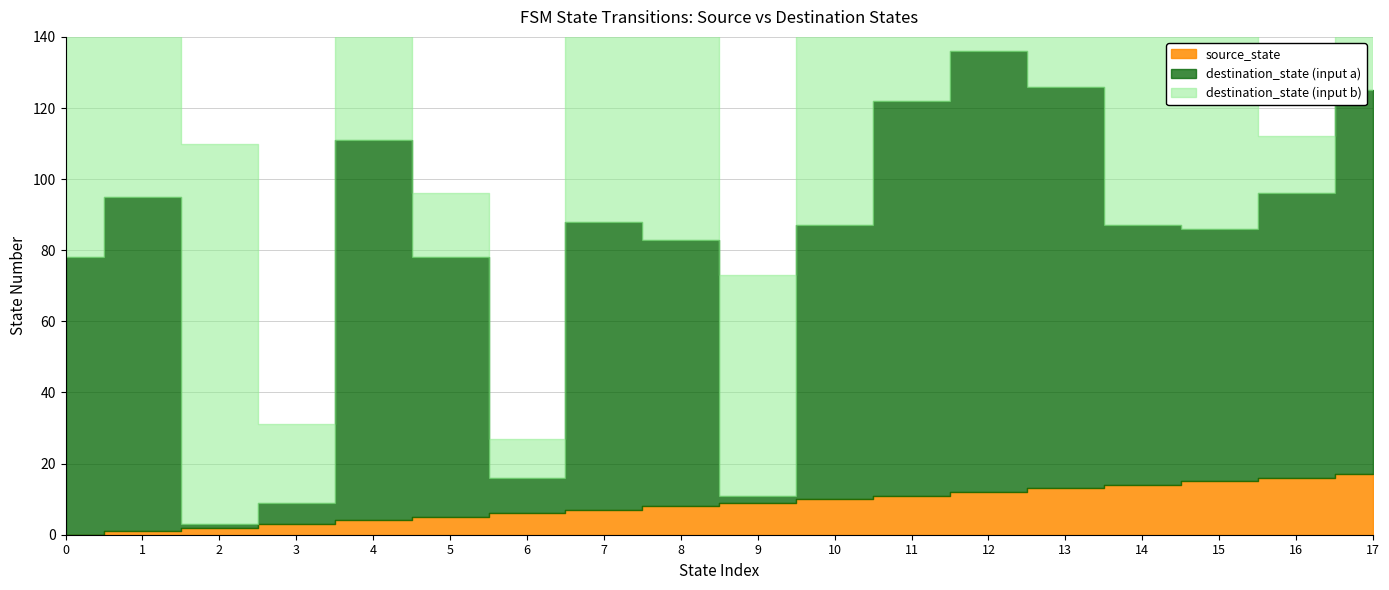

Which category has the highest value across all series?

1